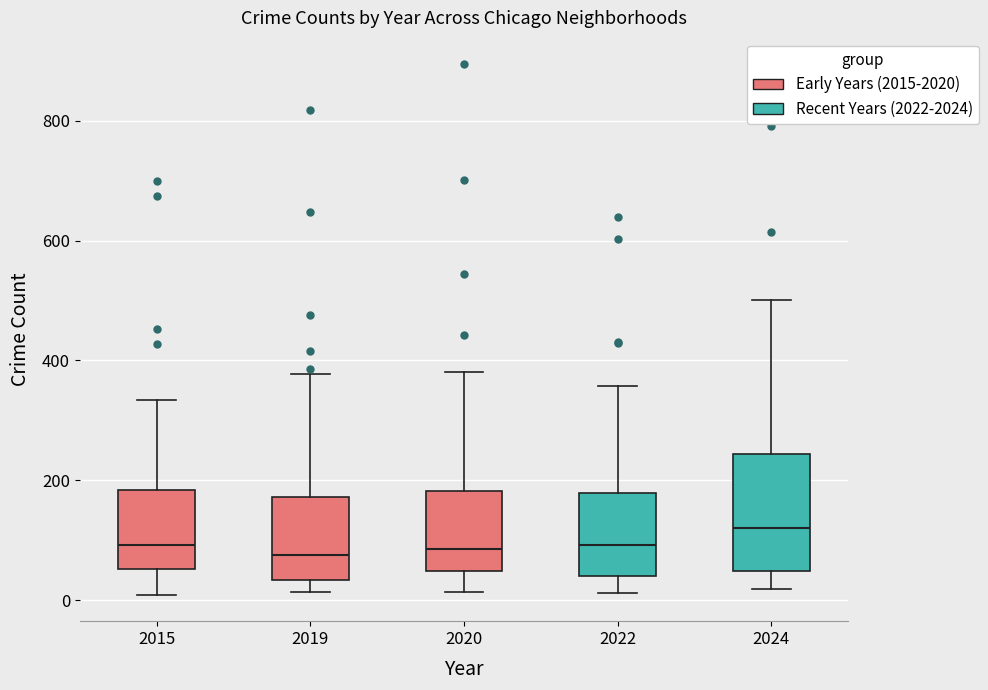

Reading left to right, transcribe this box plot: for each box, give where its median line is, the range the box spans, and where its two whiskers end, as read against the y-axis. The values are not printed on the chart, so give them approximately, as read against the axis.

2015: median 100, box 60 to 180, whiskers 0 to 340
2019: median 80, box 40 to 180, whiskers 20 to 380
2020: median 80, box 40 to 180, whiskers 20 to 380
2022: median 100, box 40 to 180, whiskers 20 to 360
2024: median 120, box 40 to 240, whiskers 20 to 500